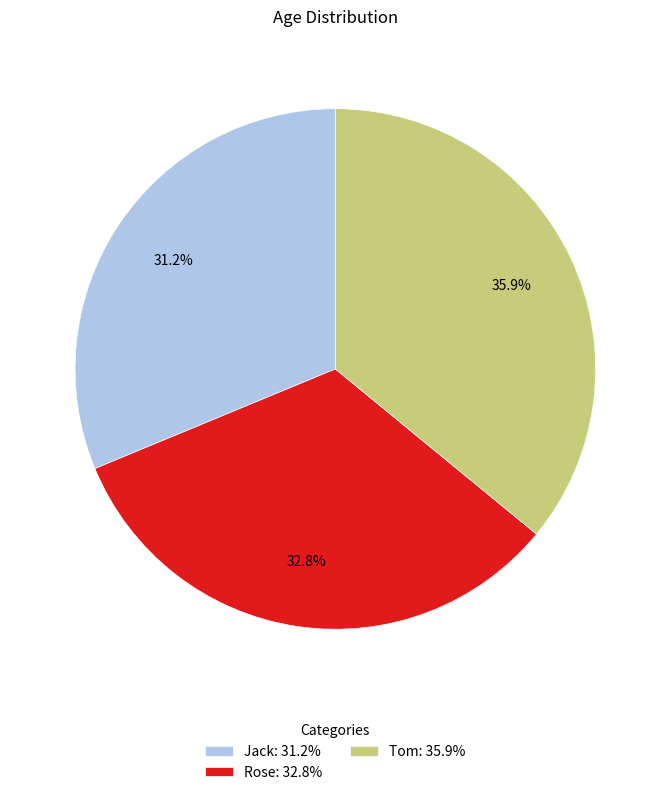

Which slice is the largest?

Tom